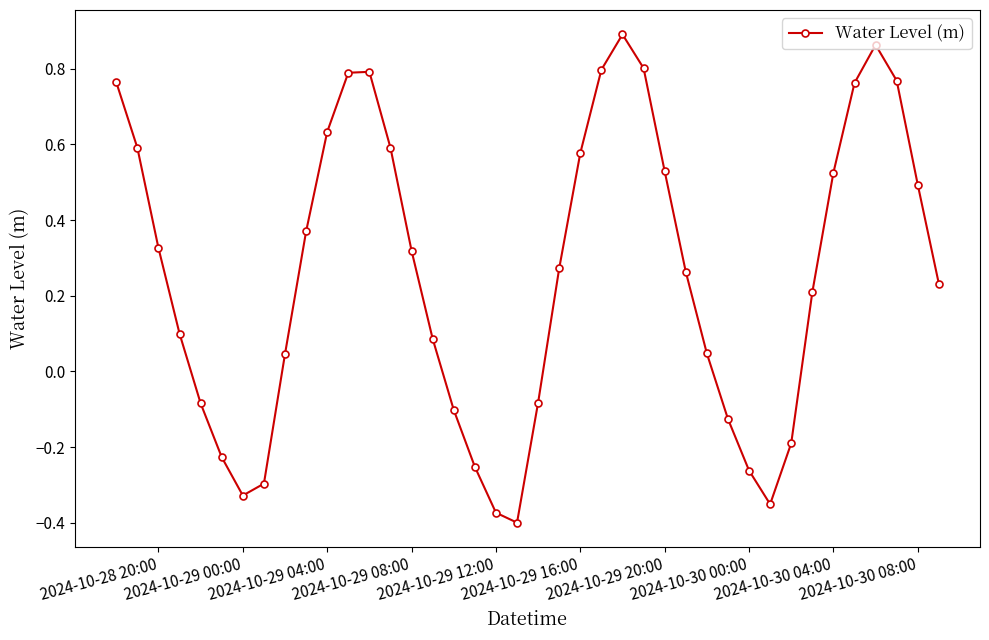

How many points are lower than both their immediate neighbors (excluding endpoints)?

3